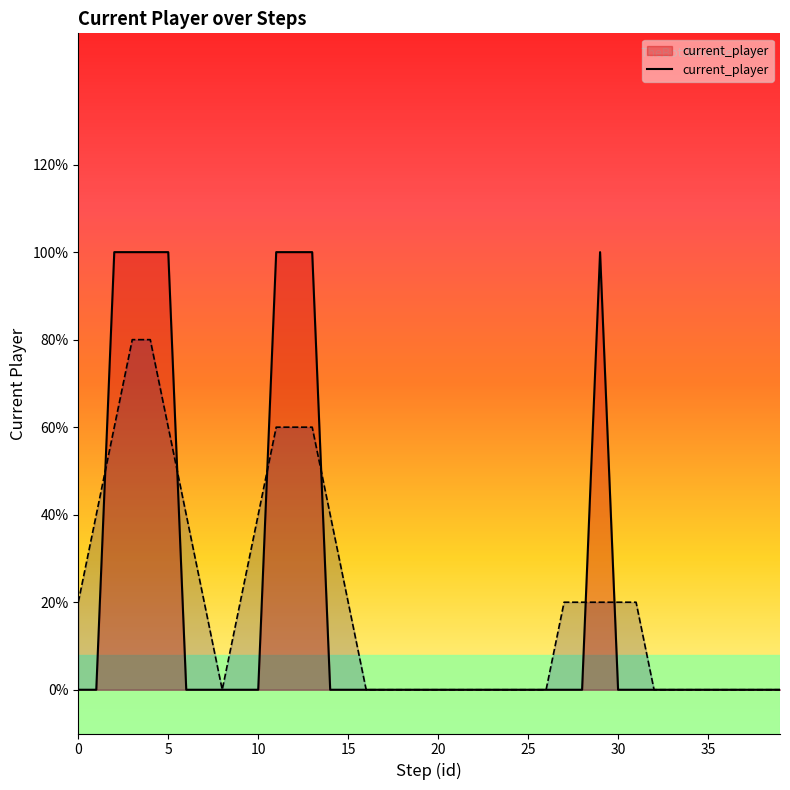

Between 34 and 17, which is larger?

34